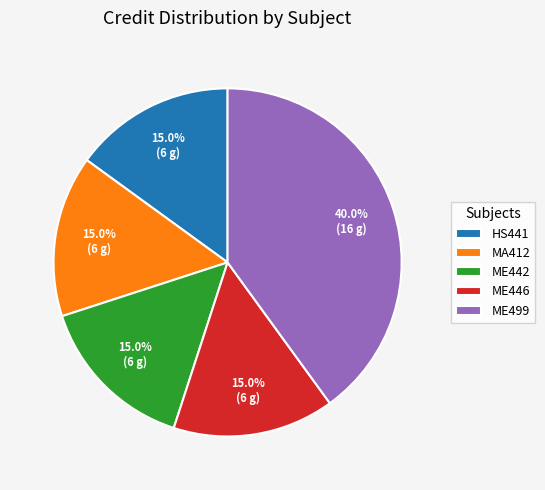

What is the largest slice in the pie chart?

ME499